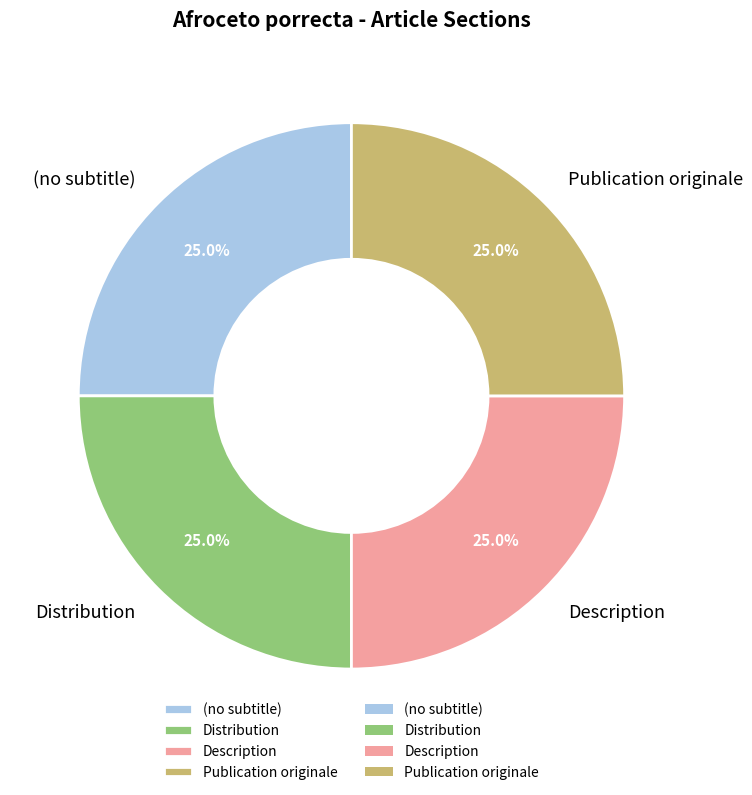

To the nearest percent, what is the average slice percentage?

25%